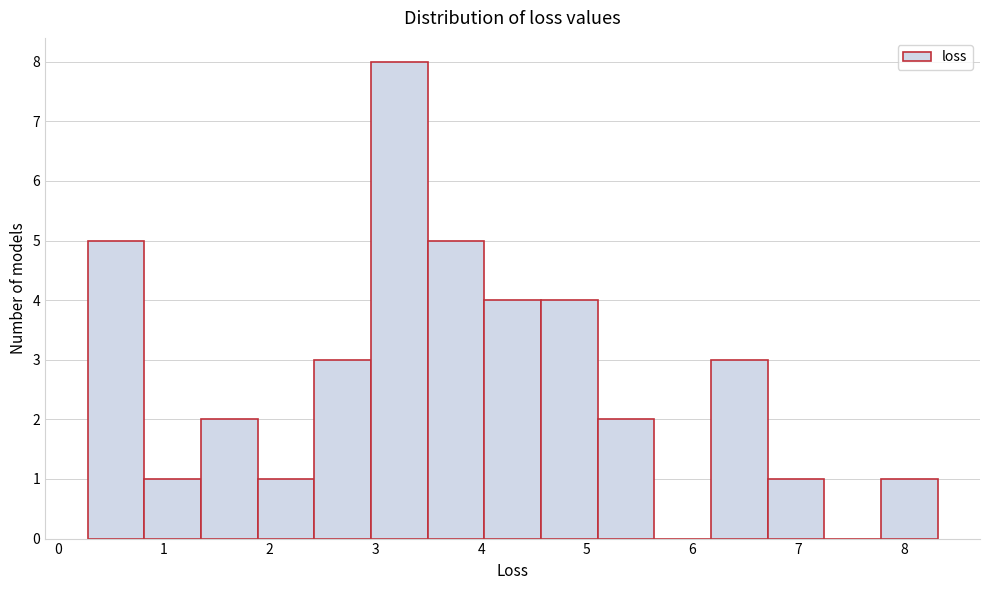

What is the height of the bar covering 3.0 to 3.5 on the x-axis? Neither the bar edges nor the heights are printed on the chart, so give them approximately, as read against the axes.

8